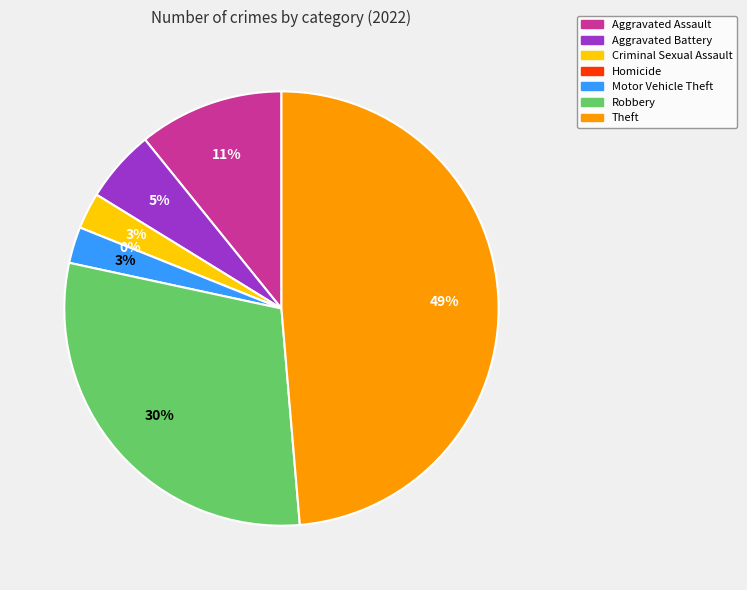

Approximately how many times larger is the value at Aggravated Assault compared to Aggravated Battery?

2.0